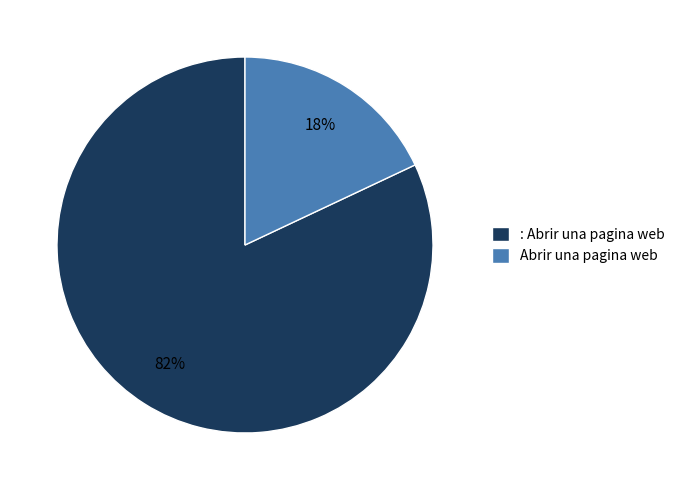

To the nearest percent, what is the average slice percentage?

50%